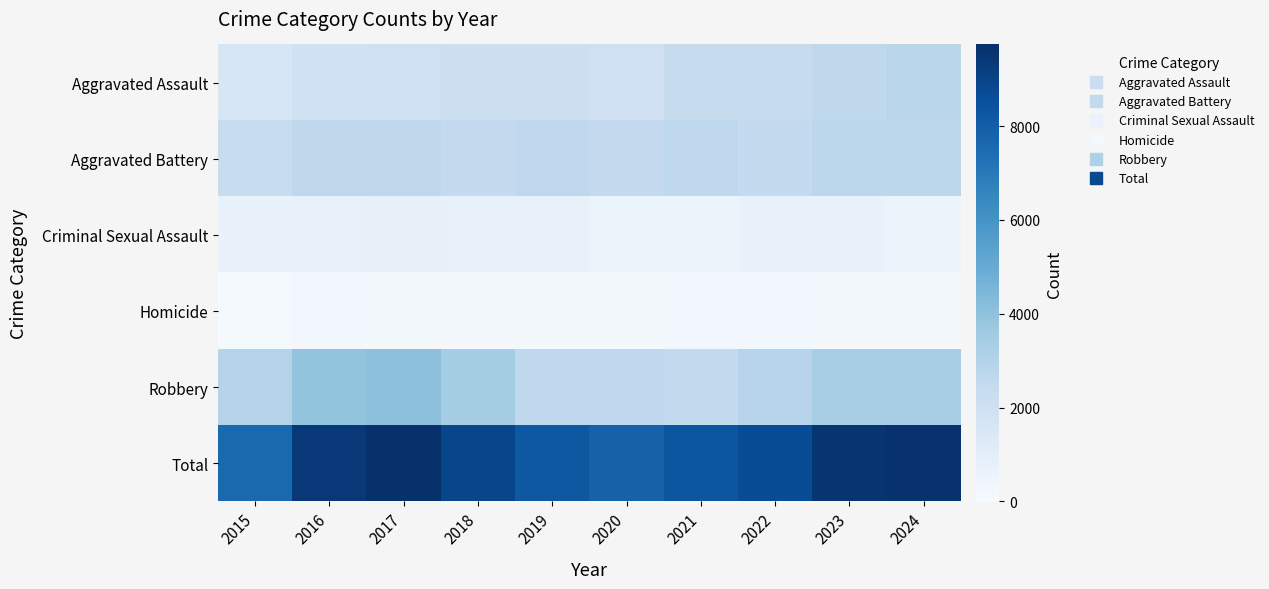

At which category is the sum across all series the highest?

2017